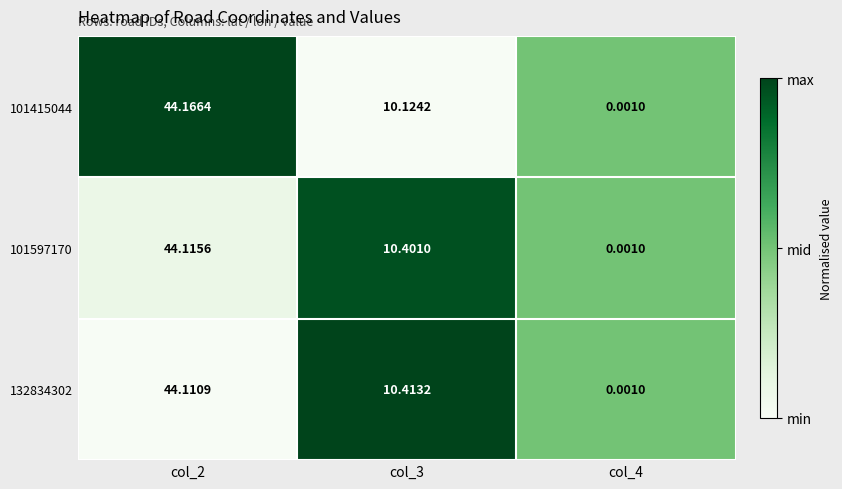

Between col_2 and col_3, which series saw the biggest shift?

101415044